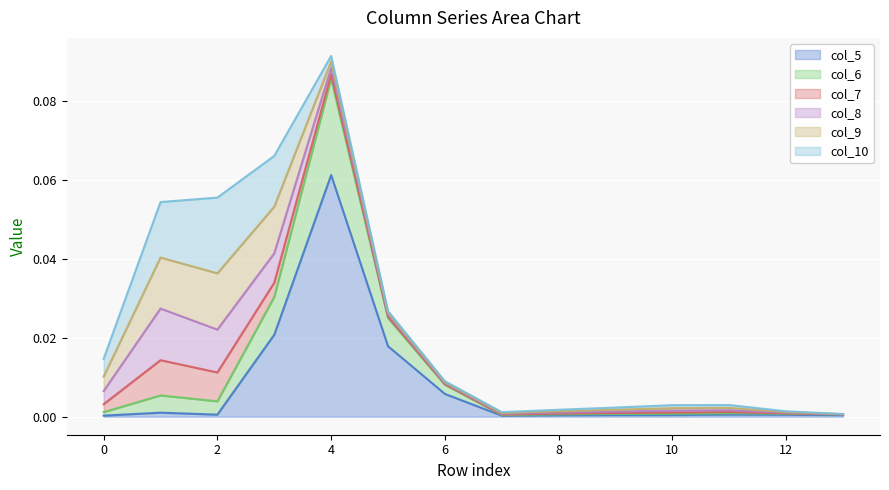

Between 8 and 13, which series saw the biggest shift?

col_10